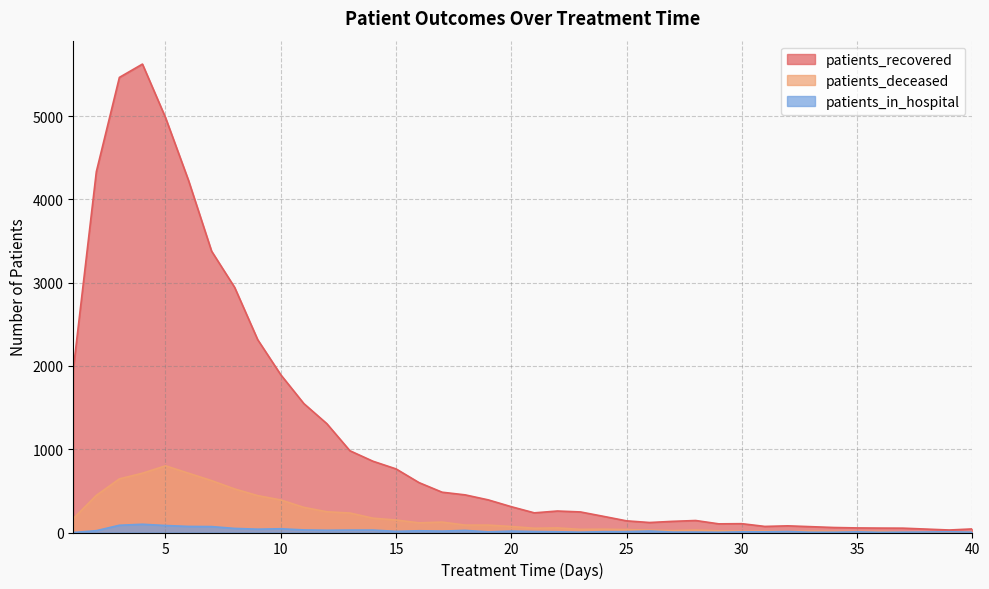

How many interior local peaks does the patients_recovered series have?

5